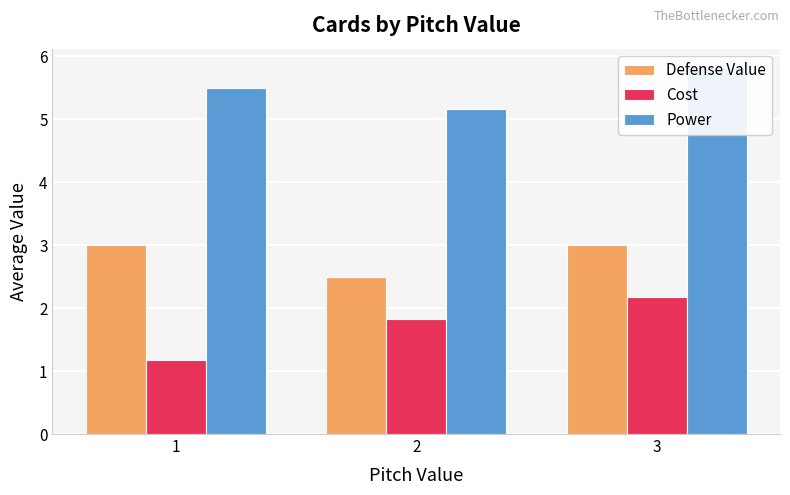

Is it true that Defense Value equals 4.1 at 2?

False